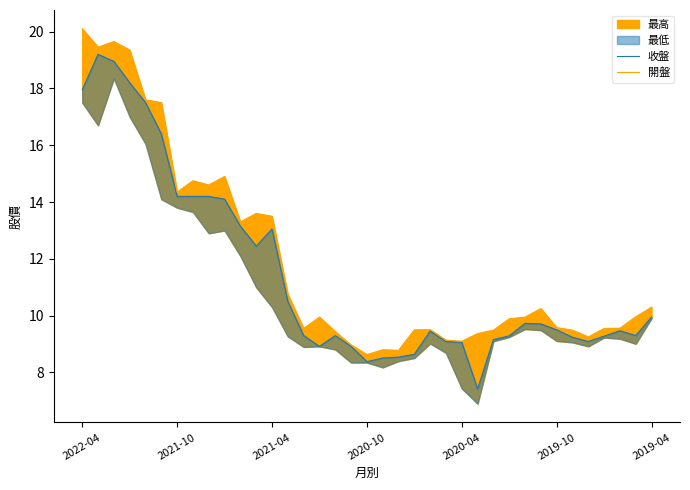

How many data points in 開盤 are less than 9?

4